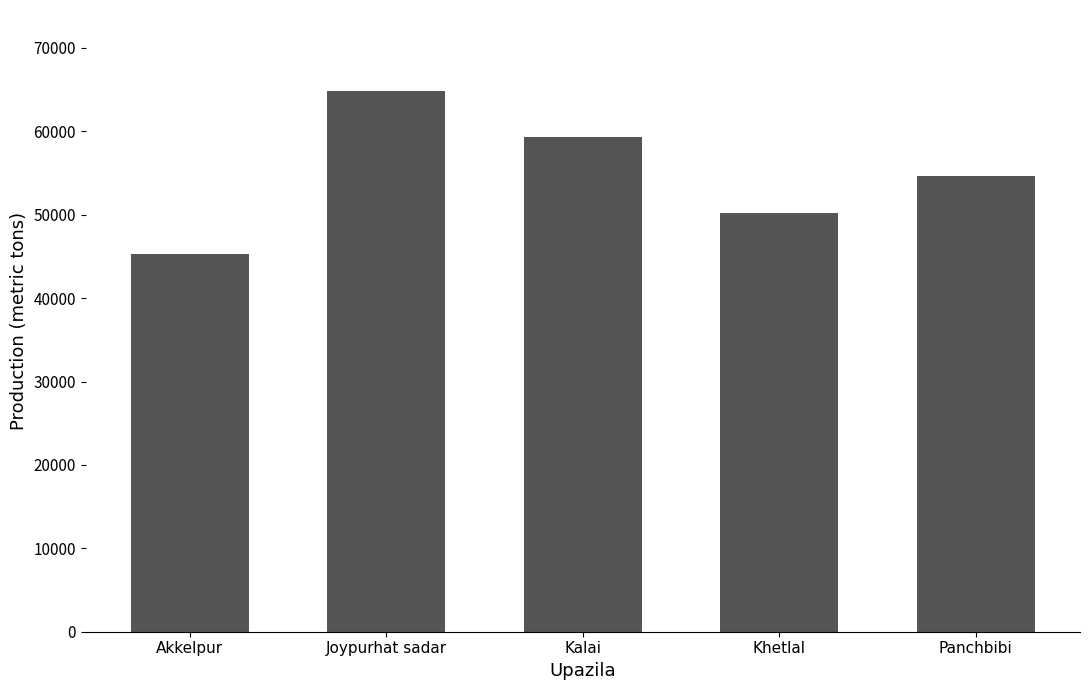

List the labels in order of value, smallest first.

Akkelpur, Khetlal, Panchbibi, Kalai, Joypurhat sadar